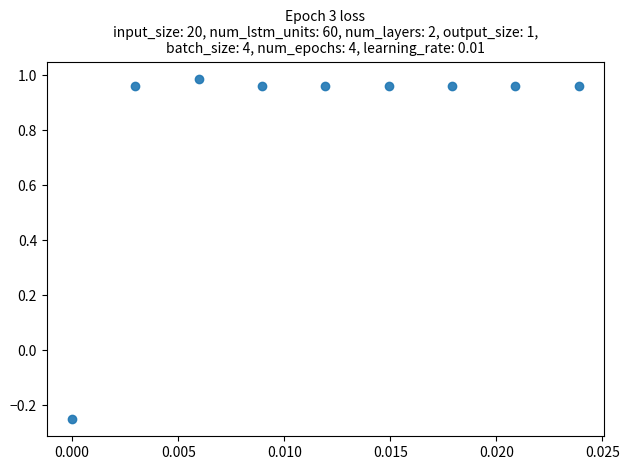

What is the average Y value?

0.8